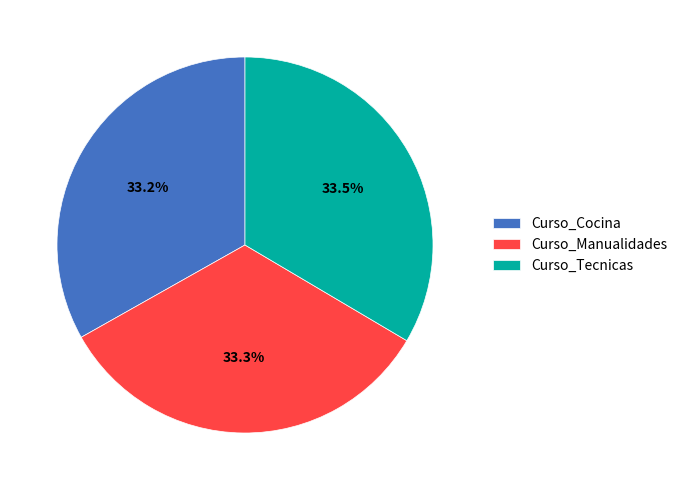

Approximately how many times larger is the value at Curso_Cocina compared to Curso_Tecnicas?

1.0